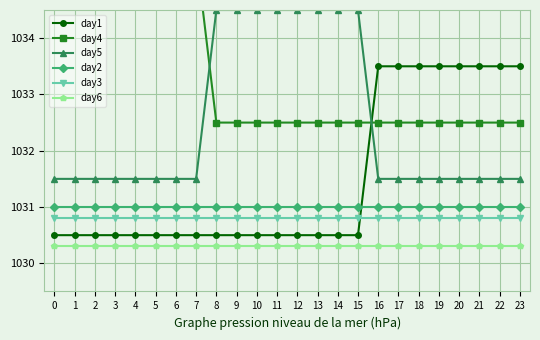

List the series in order of their peak value, highest first.

day4, day5, day1, day2, day3, day6